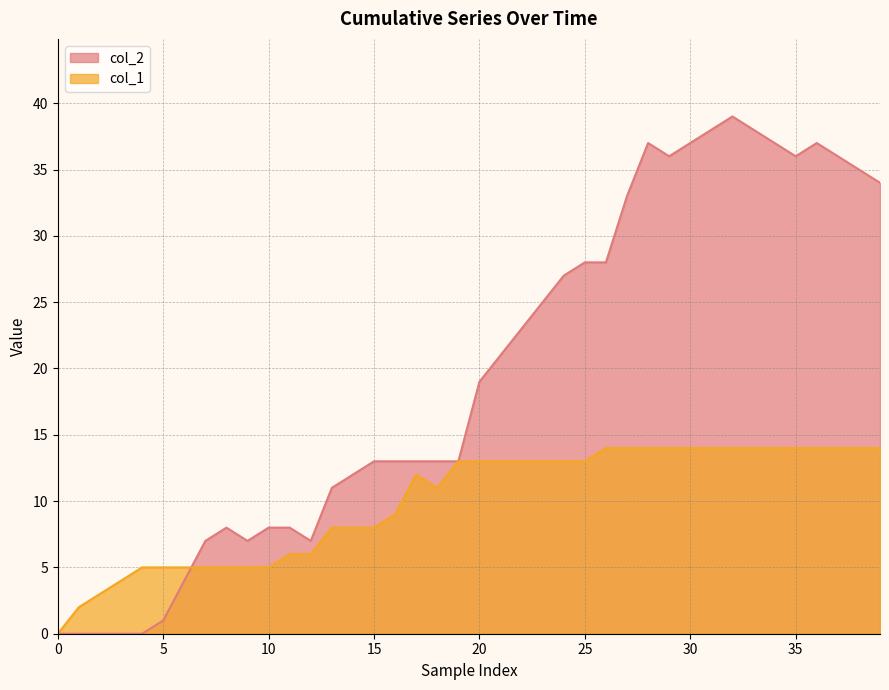

At which label is col_2 closest to 19?

20